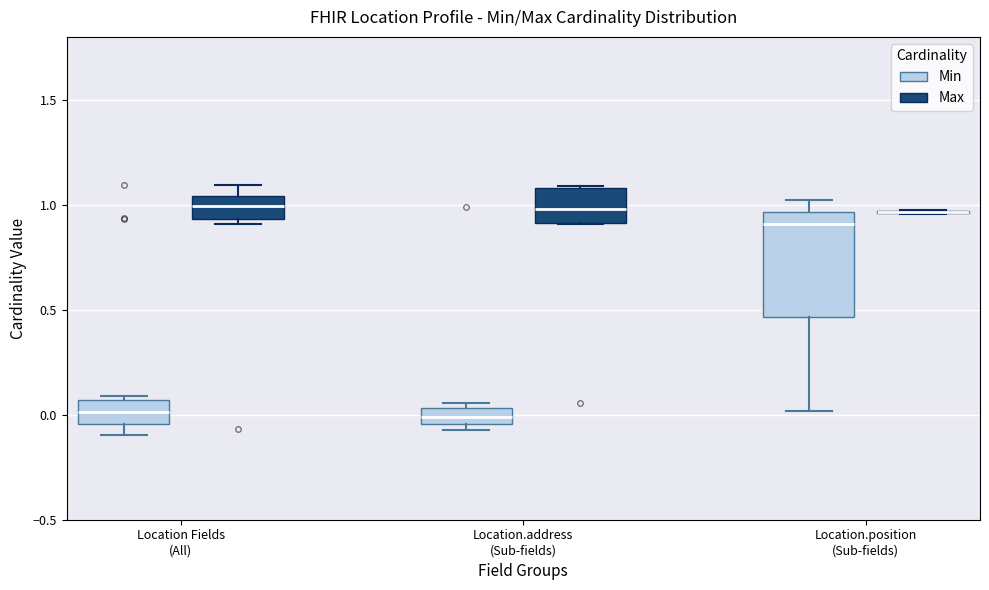

Reading left to right, read every box against the y-axis: the position of its median line, the range the box covers, and the ends of its whiskers. The values are not printed on the chart, so give them approximately, as read against the axis.

Location Fields (All) (Min): median 0.00, box -0.05 to 0.05, whiskers -0.10 to 0.10
Location Fields (All) (Max): median 1.00, box 0.95 to 1.05, whiskers 0.90 to 1.10
Location.address (Sub-fields) (Min): median 0.00, box -0.05 to 0.05, whiskers -0.05 (just below the box's lower edge) to 0.05 (just above the box's upper edge)
Location.address (Sub-fields) (Max): median 1.00, box 0.90 to 1.10, whiskers 0.90 to 1.10
Location.position (Sub-fields) (Min): median 0.90, box 0.45 to 0.95, whiskers 0.00 to 1.00
Location.position (Sub-fields) (Max): box collapsed to a line at 0.95, whiskers 0.95 to 1.00